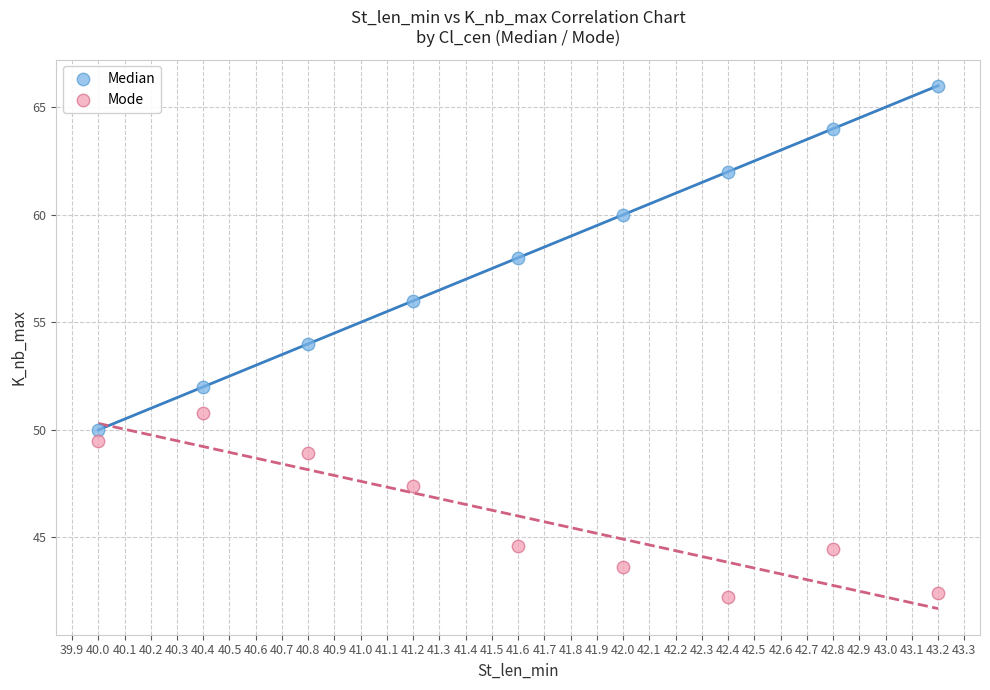

Which series has the largest Y range (max minus min)?

Median